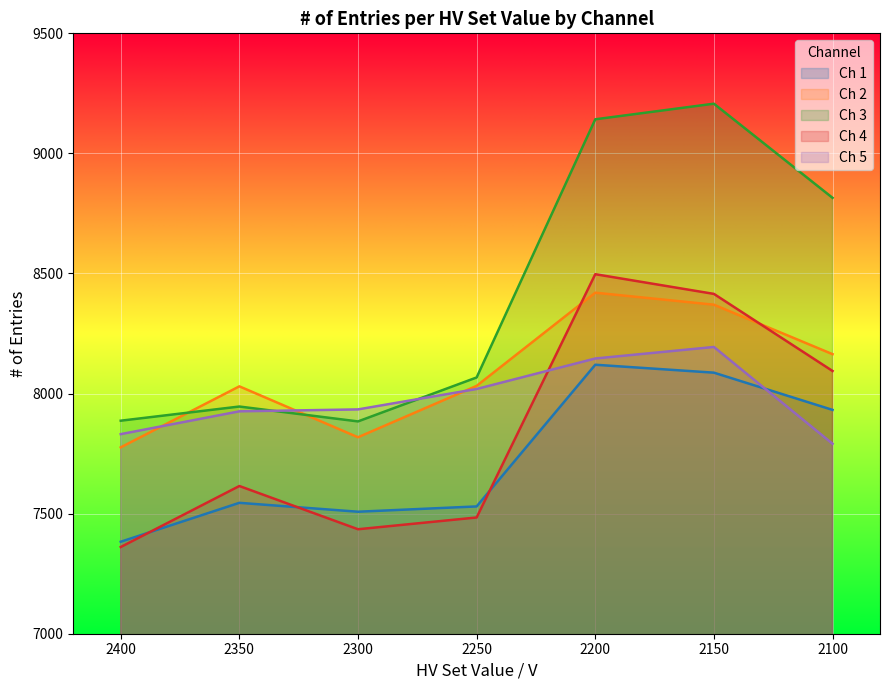

At which category does Ch 3 reach its first local peak?

2350